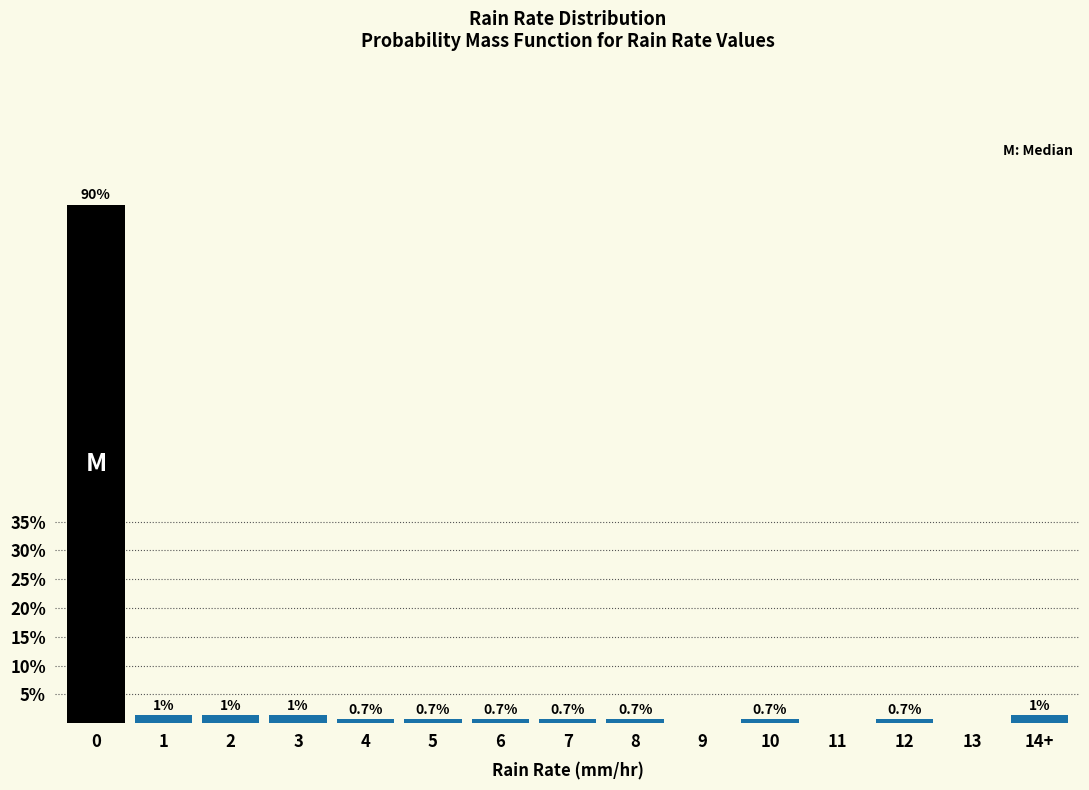

What is the sum of the values at 3 and 6?

2.0